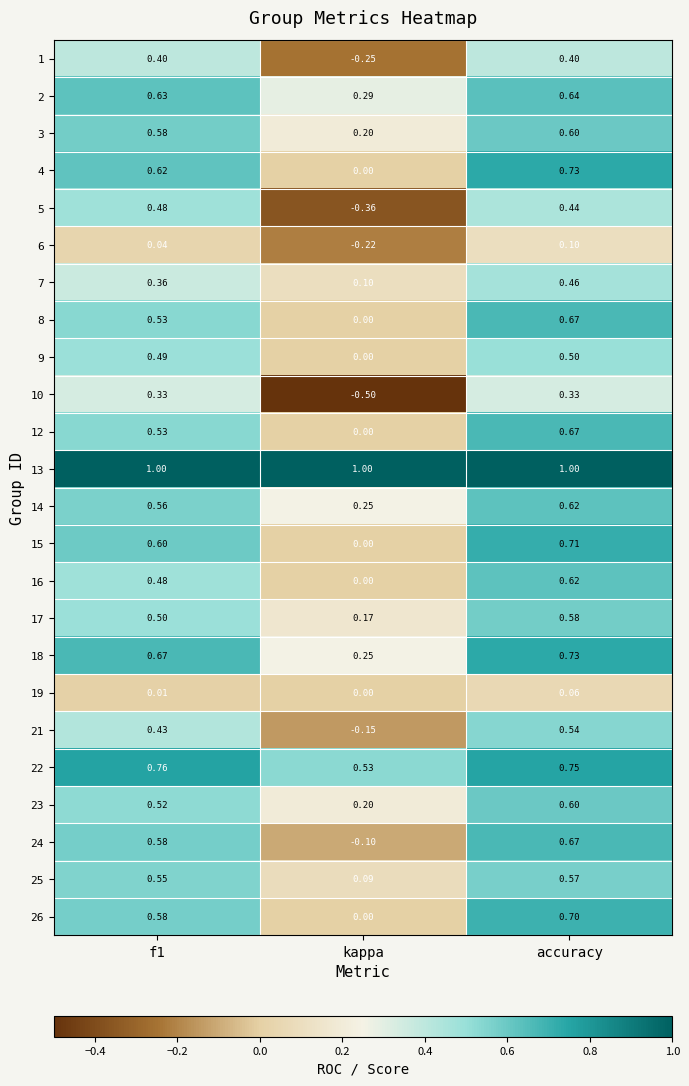

Is the value of 8 at accuracy greater than the value of 14 at f1?

Yes